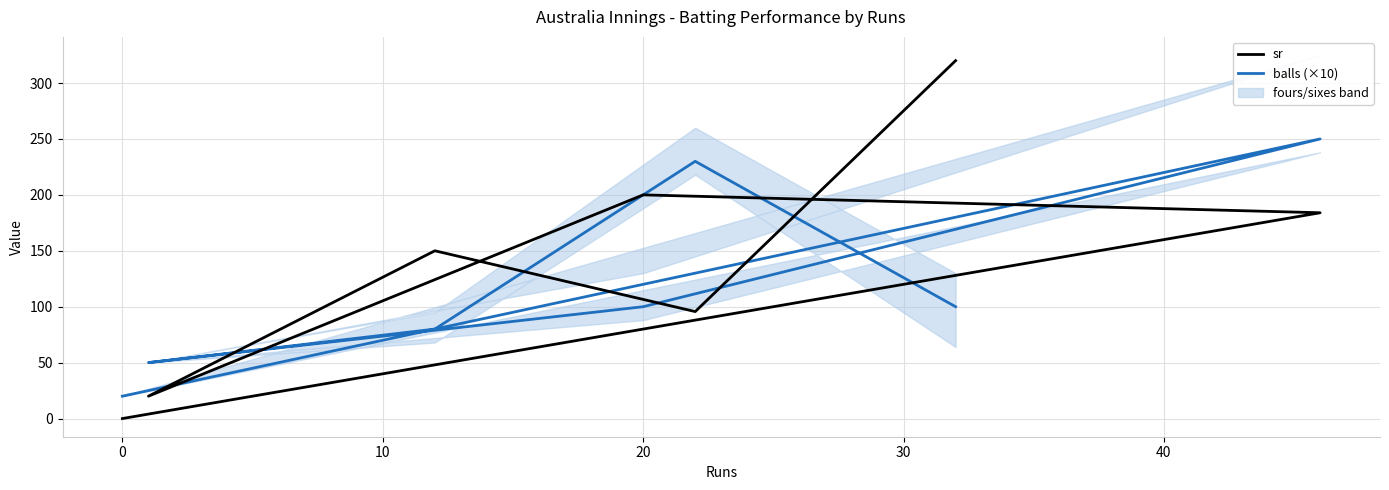

How many lines are shown in the chart?

2